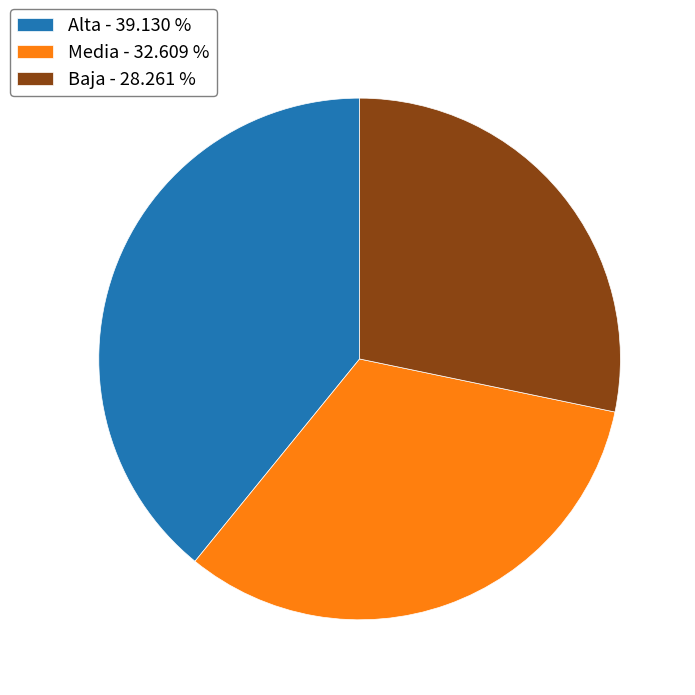

What is the ratio of the value at Media - 32.609 % to the value at Alta - 39.130 %?

0.8